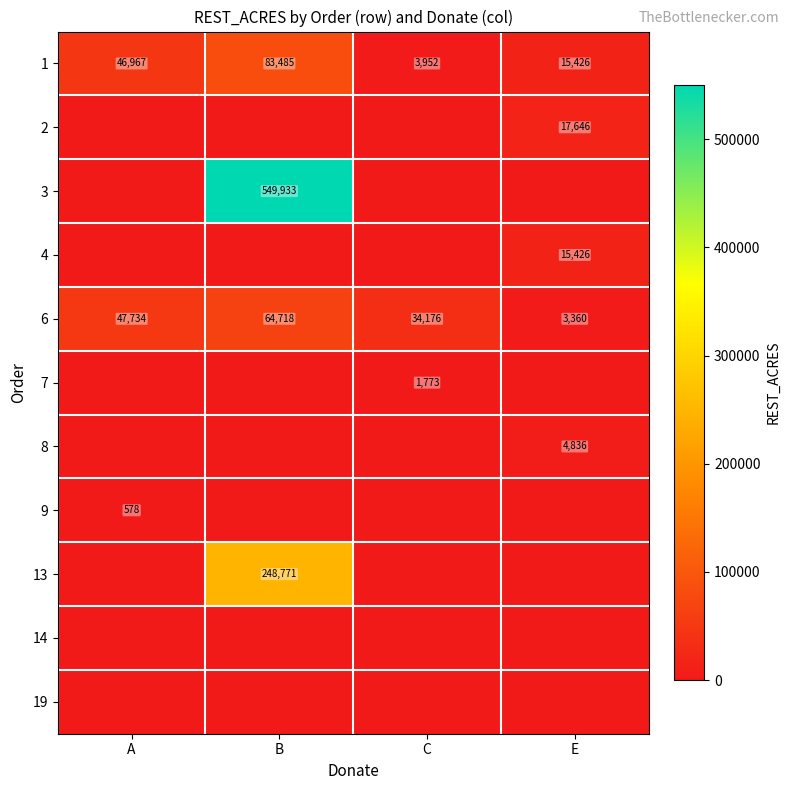

True or false: 3 has a value of 121176 at B.

False